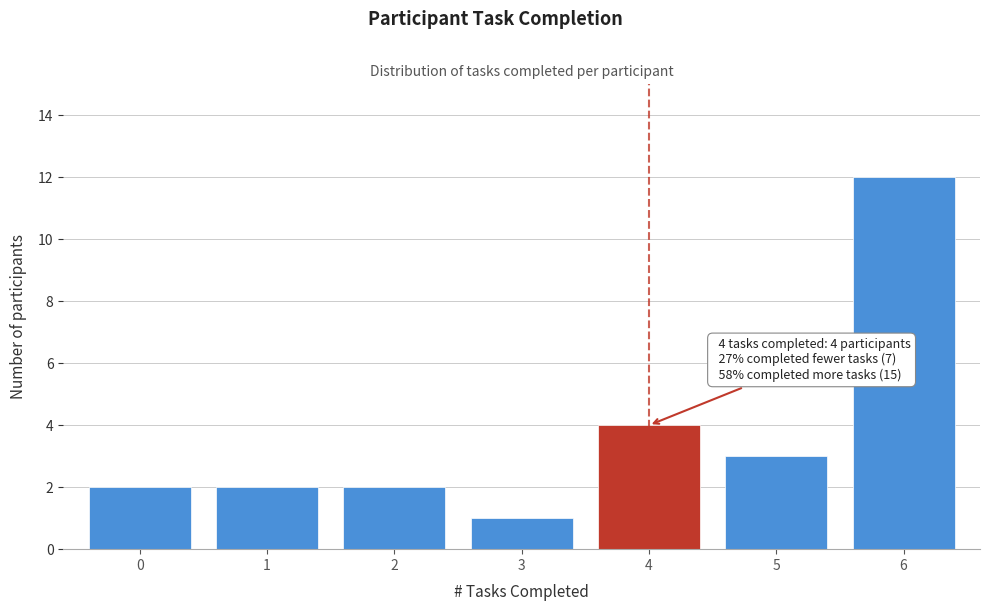

Reading left to right, extract all data points from this chart.

2	2	2	1	4	3	12